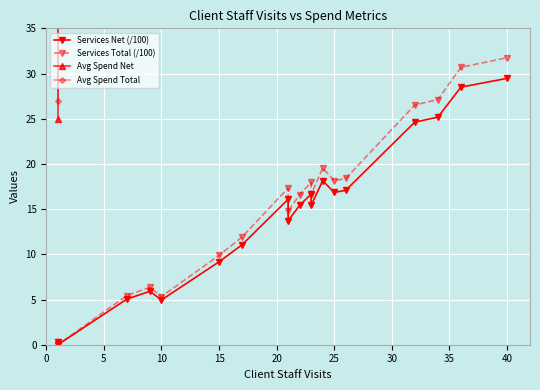

Which series has the widest spread of values?

Avg Spend Total